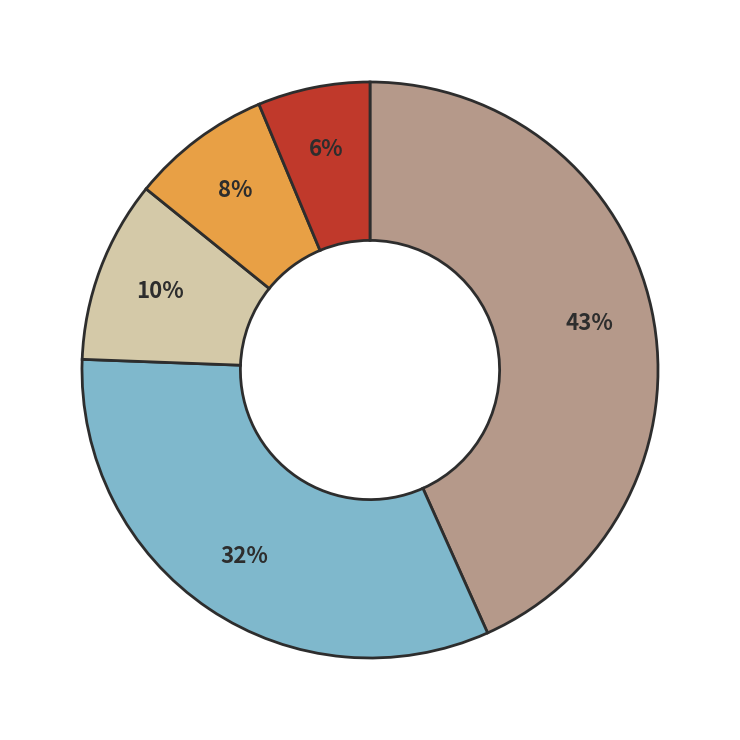

To the nearest percent, what is the average slice percentage?

20%